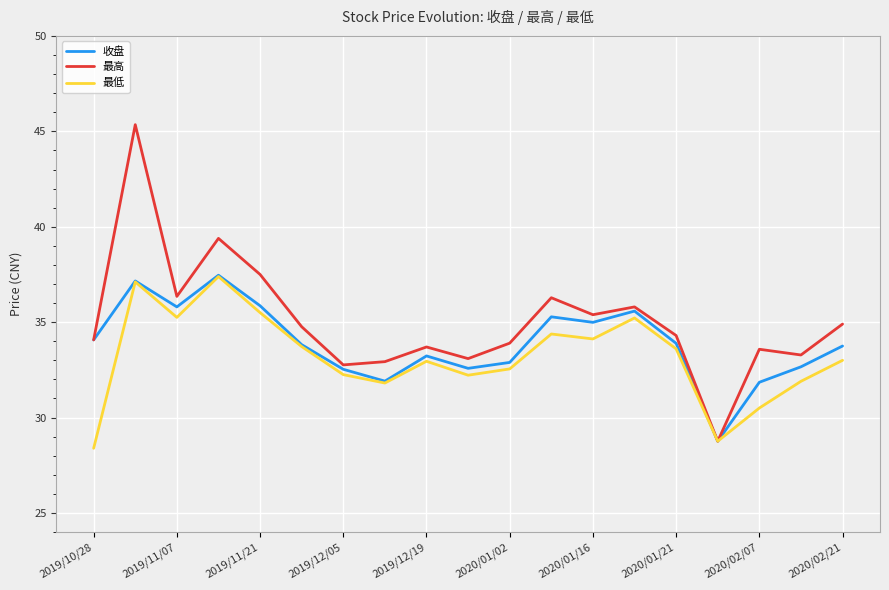

What is the sum of all 最低 values?

630.6